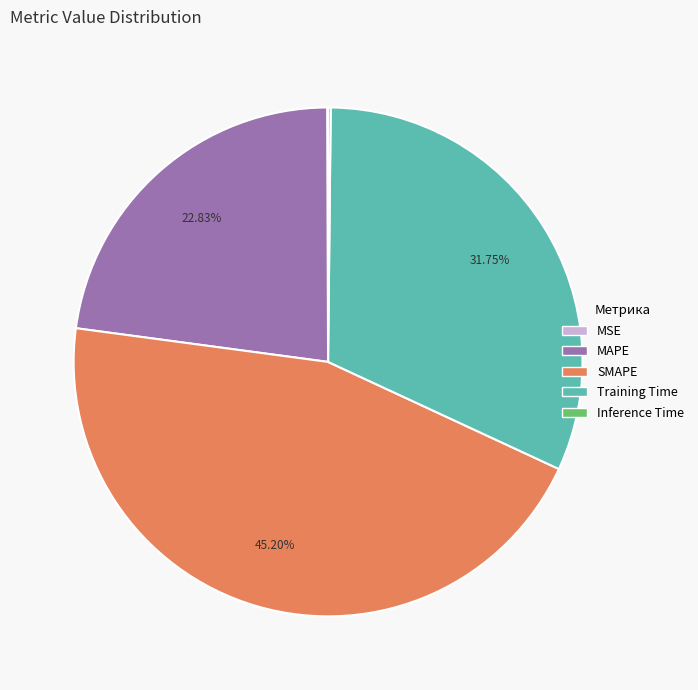

Is the sum of SMAPE and MAPE greater than half?

Yes